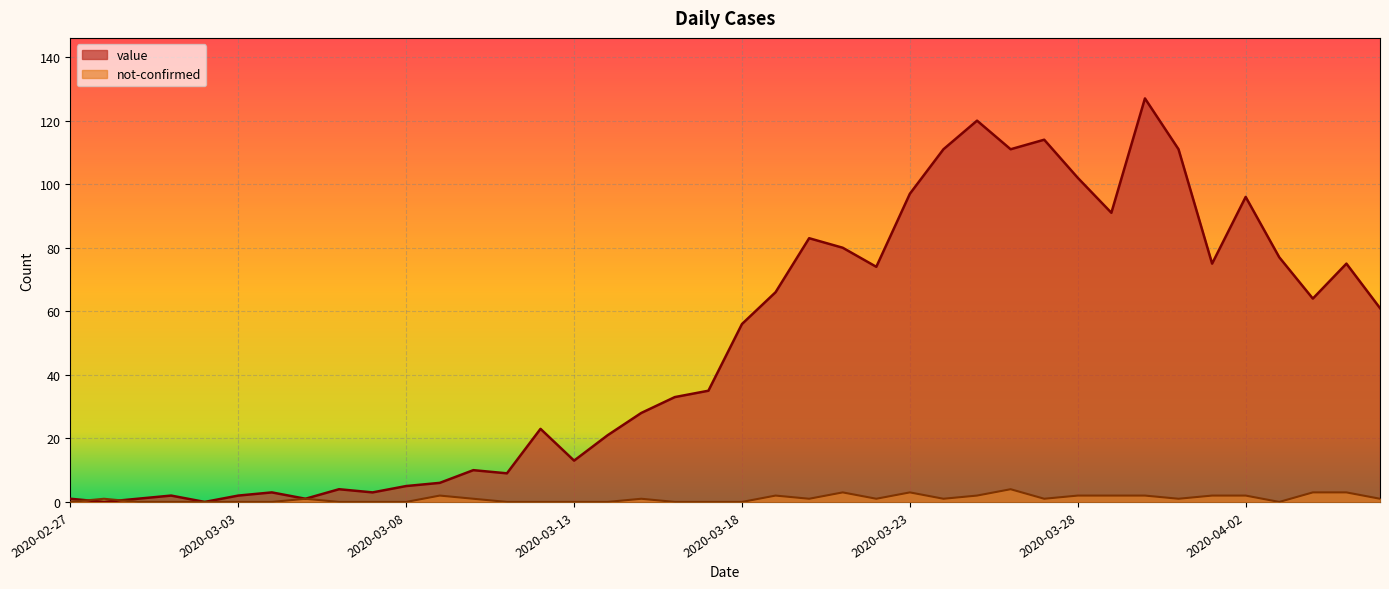

What is the label of the 13th point from the left?

2020-03-10